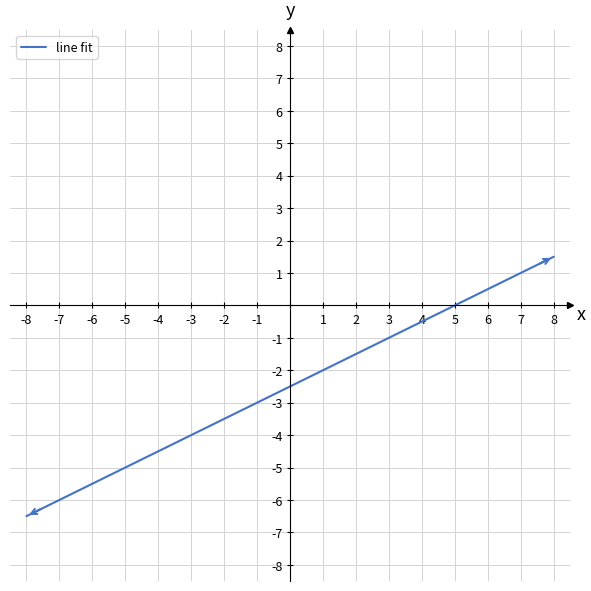

What is the maximum value shown in the chart?

1.5